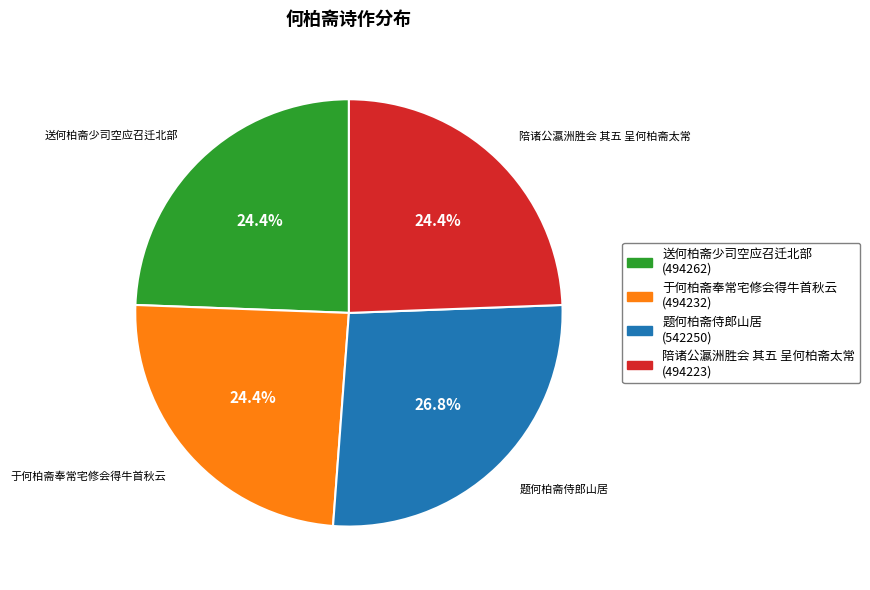

How many slices are in this pie chart?

4